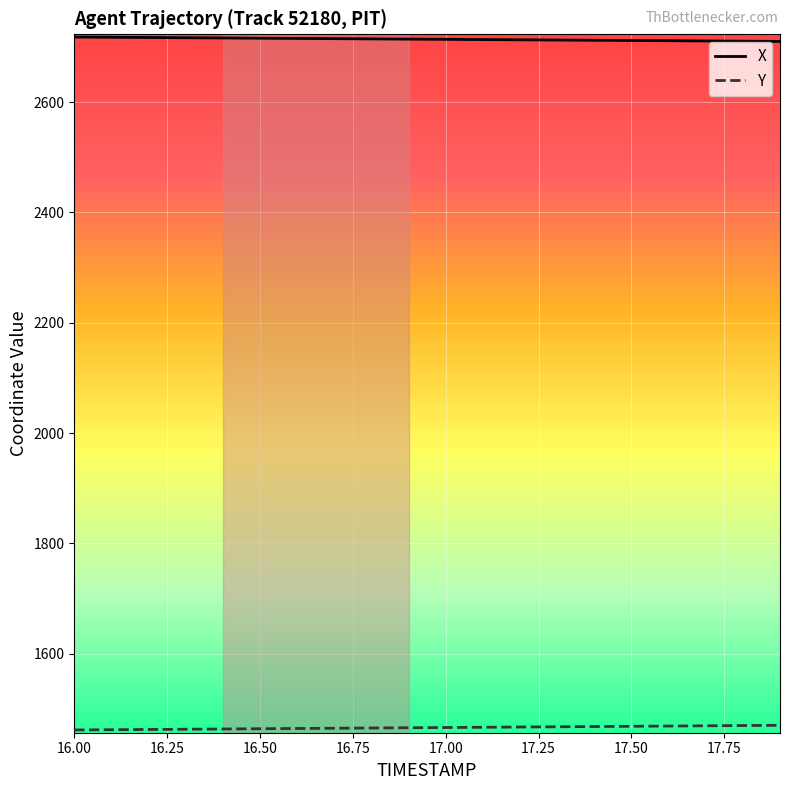

What is the minimum value for Y?

1461.9